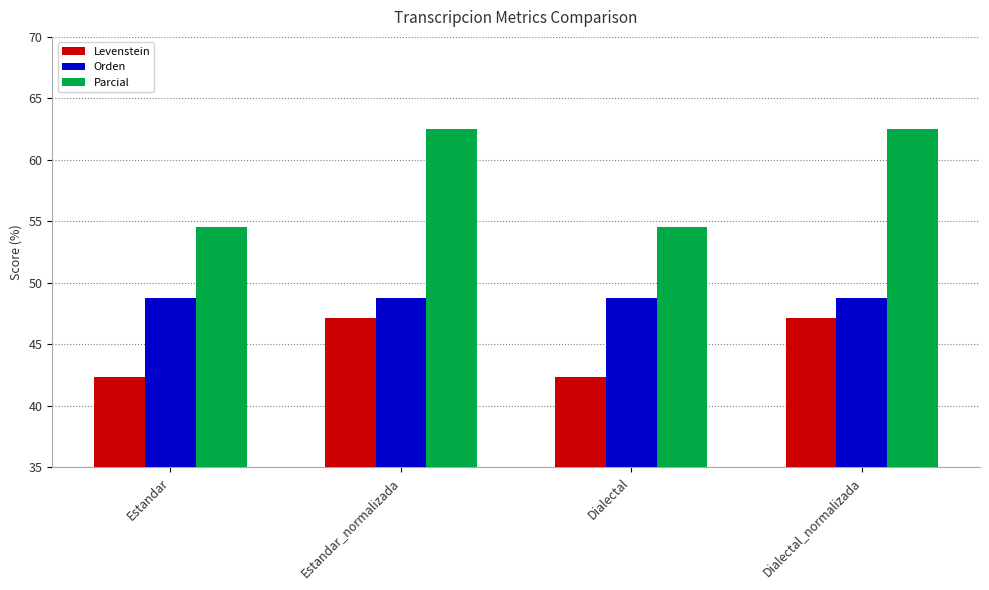

The value of Orden at Estandar is 74.8. True or false?

False